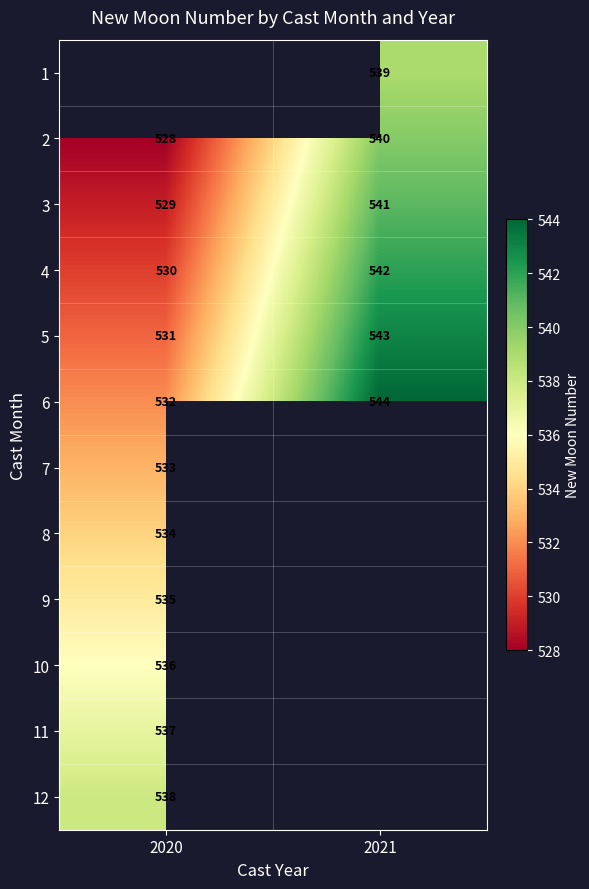

At which label does 4 reach its peak?

2021